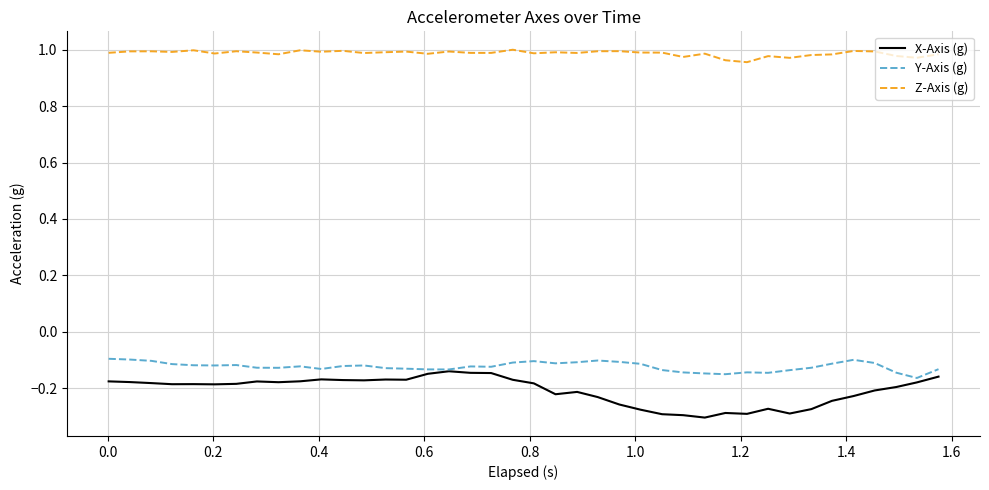

Which series has the largest total across all categories?

Z-Axis (g)